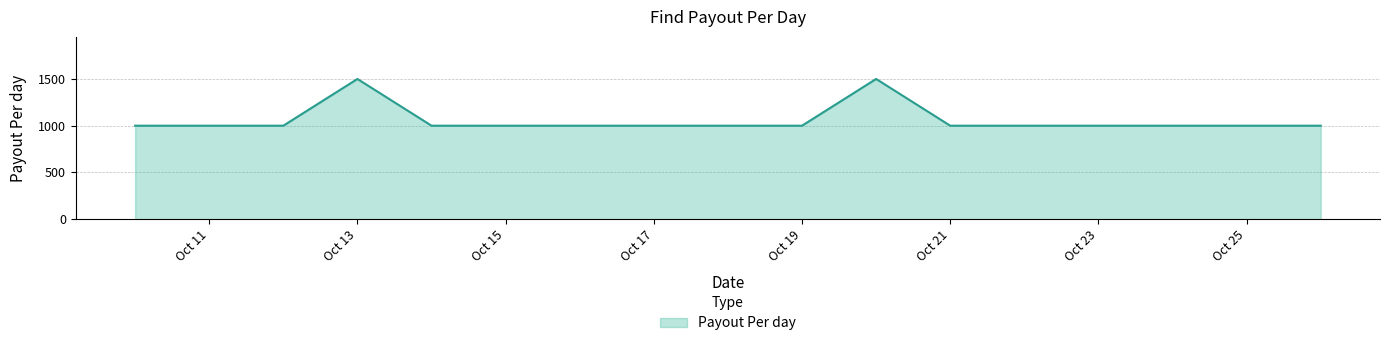

What is the minimum value shown in the chart?

1000